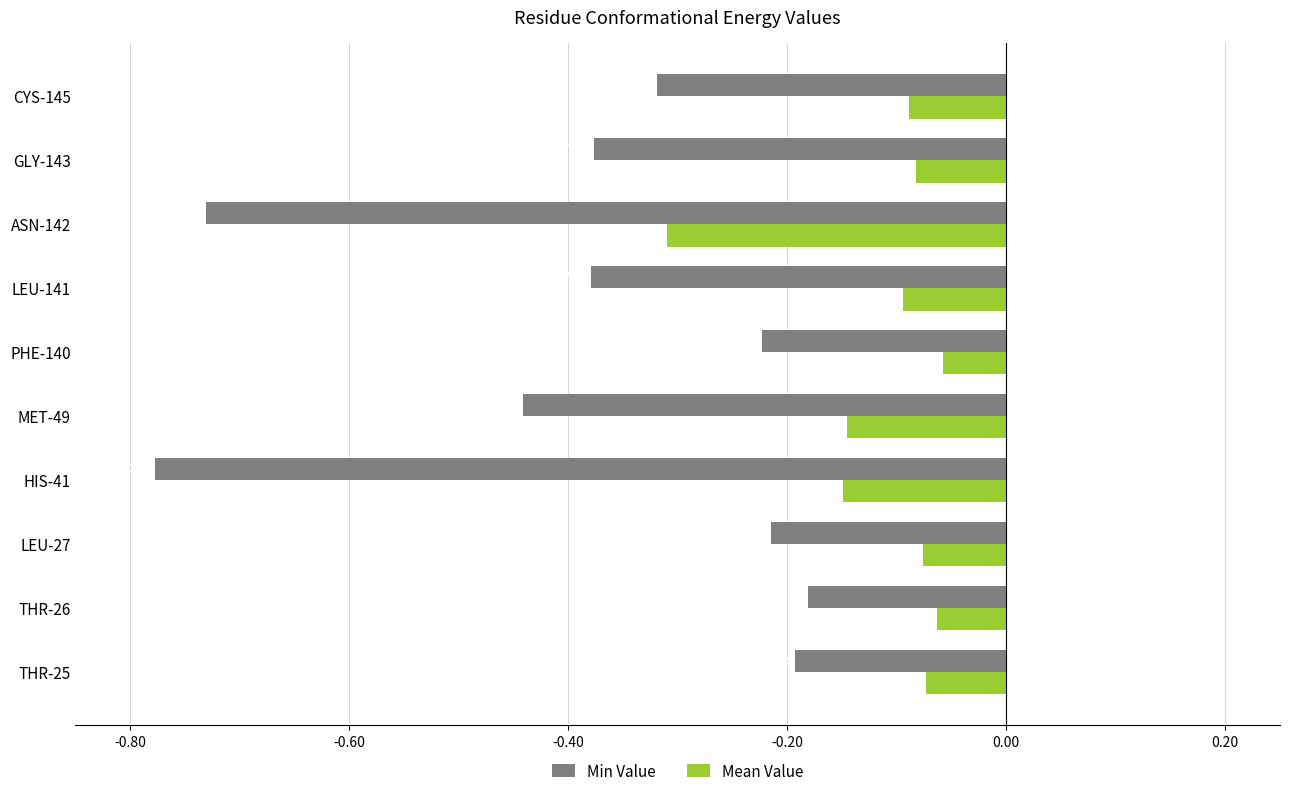

Rank the series by their maximum value, from lowest to highest.

Min Value, Mean Value